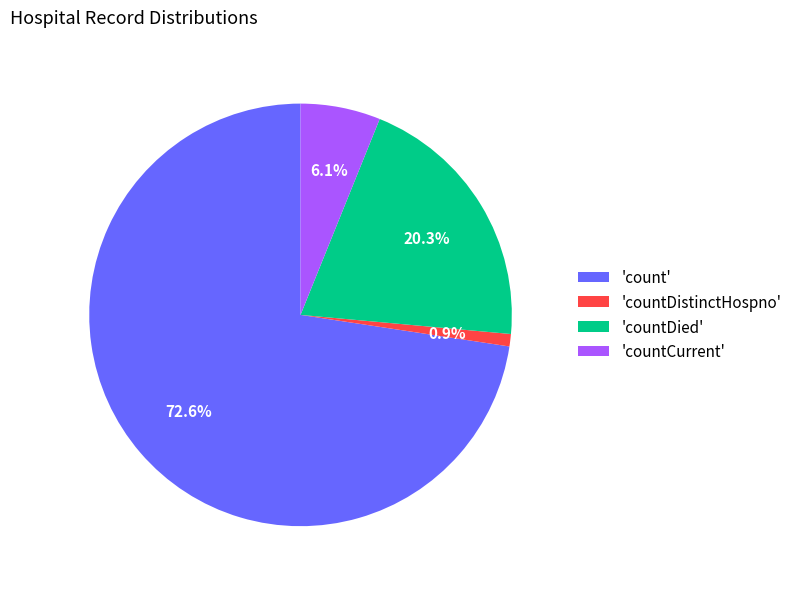

Do 'count' and 'countDied' together represent more than half of the pie?

Yes